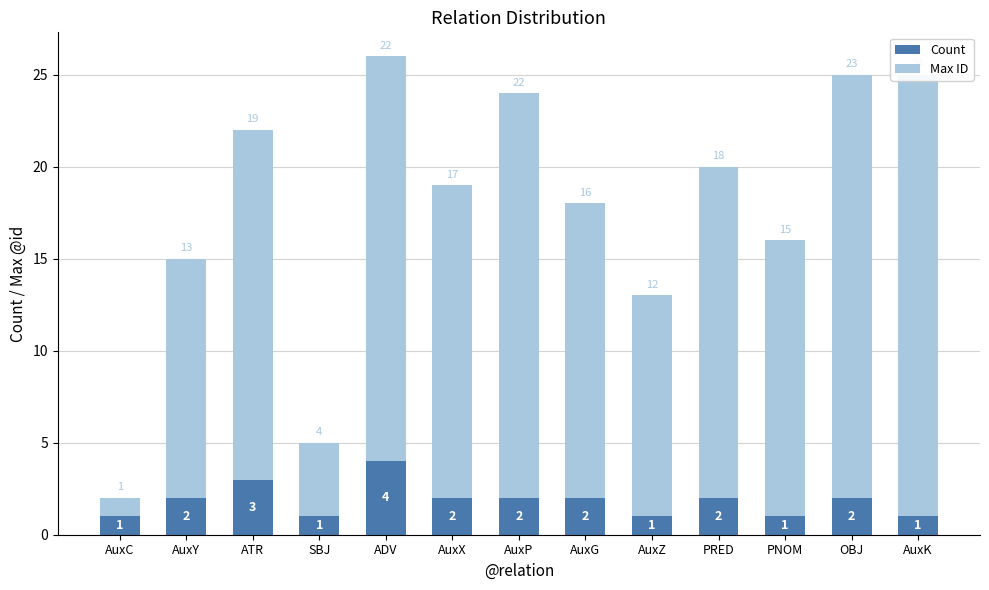

Reading left to right, transcribe all the data shown in this chart.

Count: AuxC=1	AuxY=2	ATR=3	SBJ=1	ADV=4	AuxX=2	AuxP=2	AuxG=2	AuxZ=1	PRED=2	PNOM=1	OBJ=2	AuxK=1
Max ID: AuxC=1	AuxY=13	ATR=19	SBJ=4	ADV=22	AuxX=17	AuxP=22	AuxG=16	AuxZ=12	PRED=18	PNOM=15	OBJ=23	AuxK=24